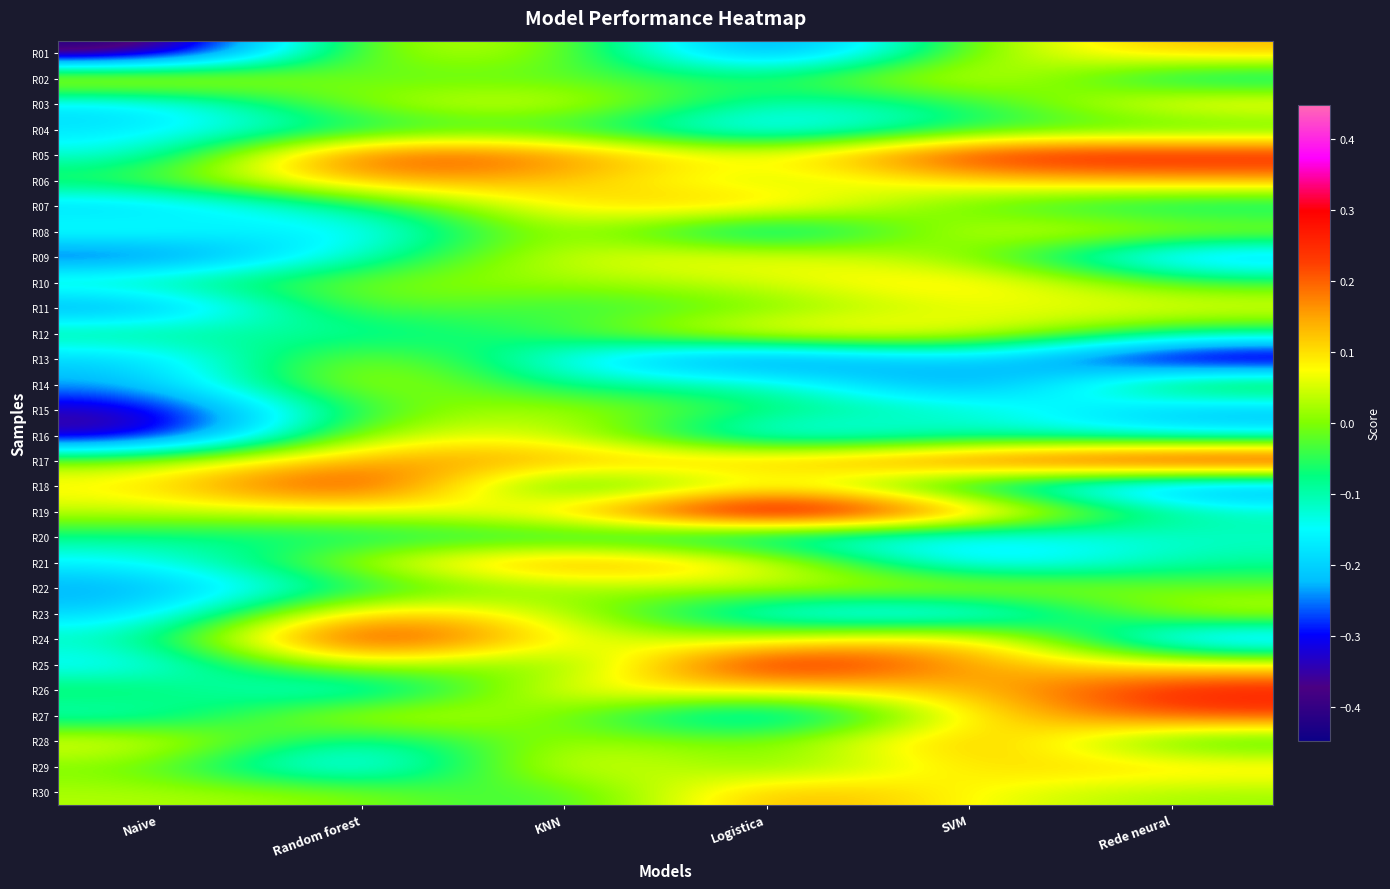

What is the greatest value displayed?

0.4